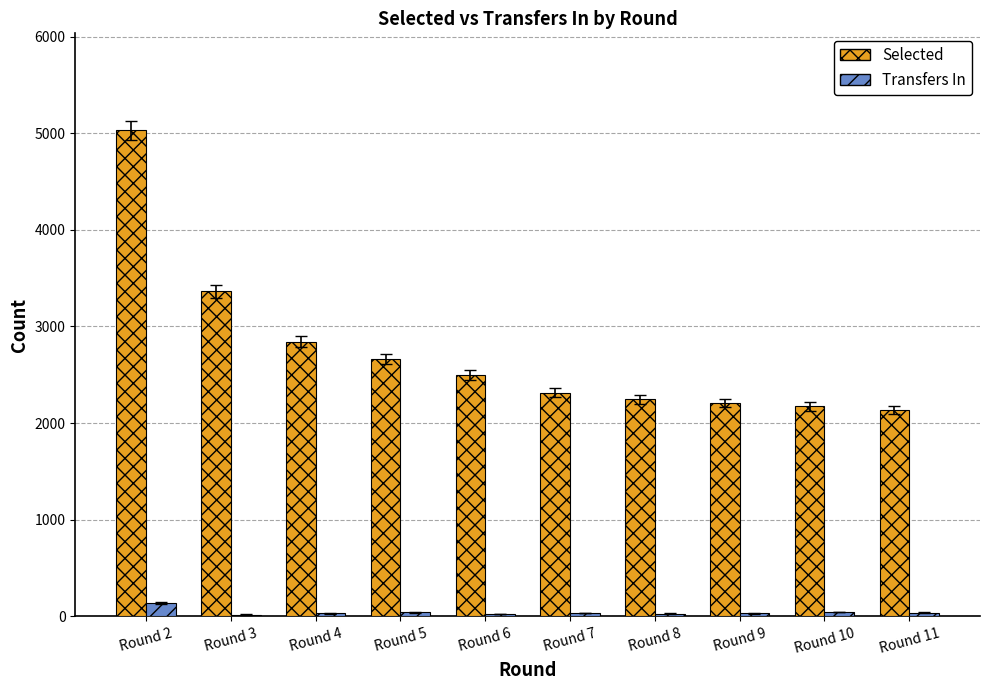

Which series has the largest range (max minus min)?

Selected